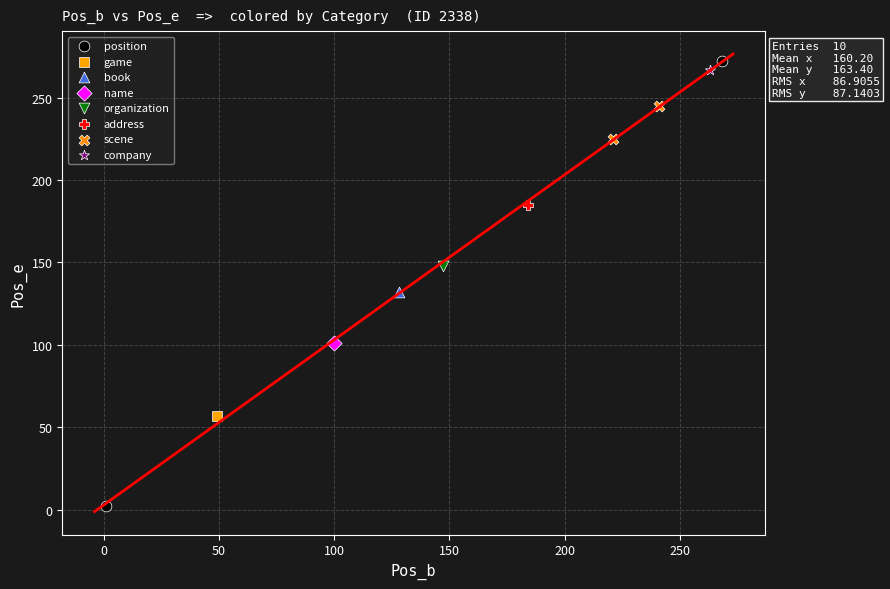

What are all the series names shown in the legend?

position, game, book, name, organization, address, scene, company